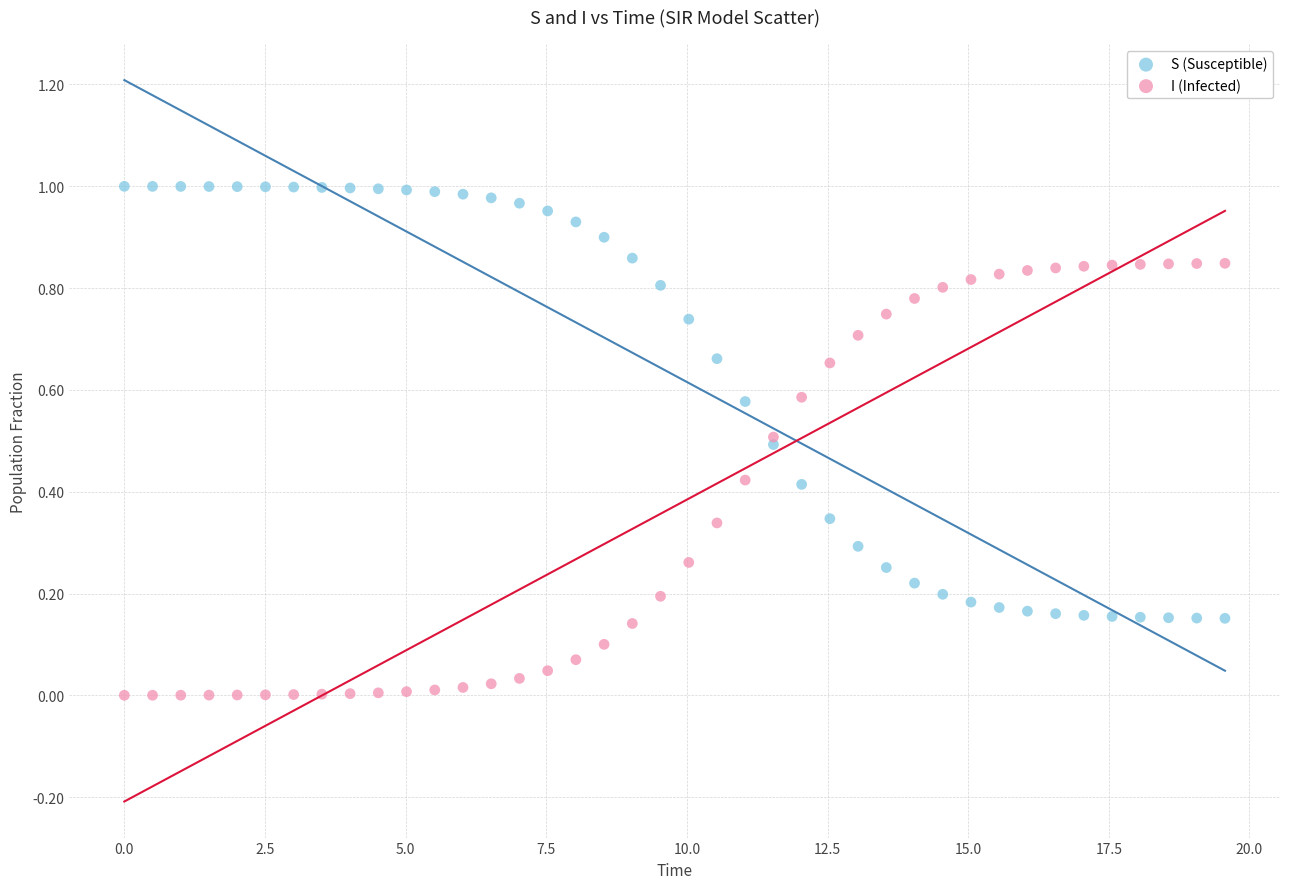

Which series reaches the maximum Y coordinate?

S (Susceptible)